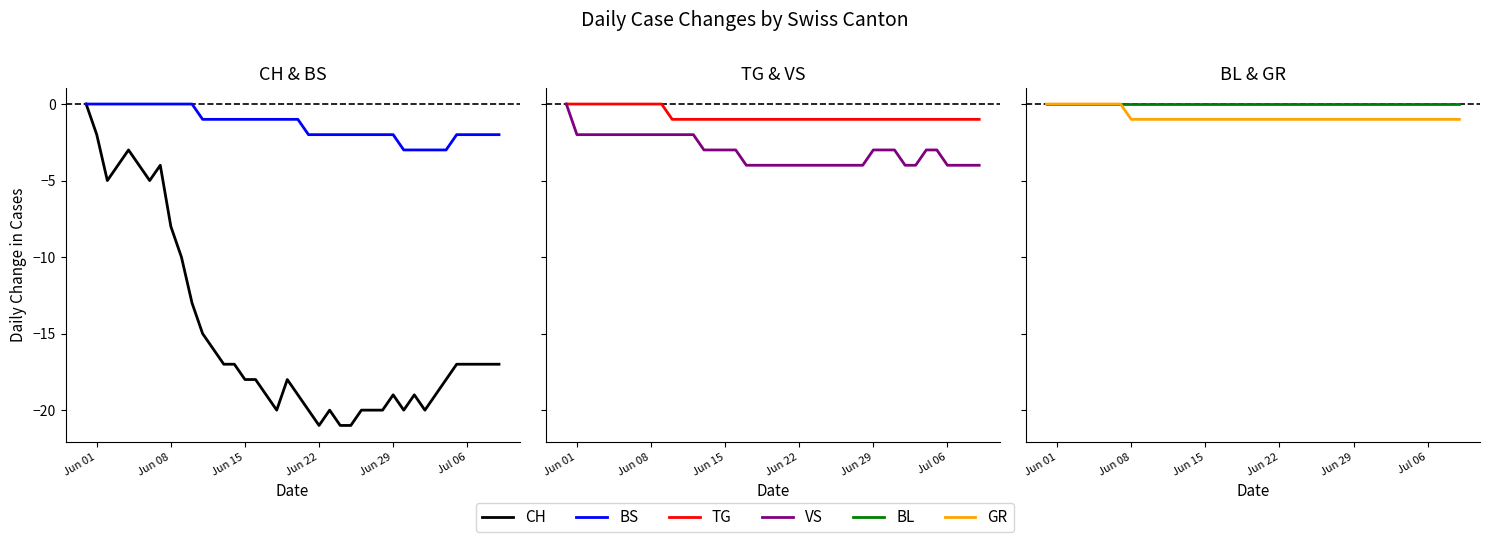

List the series in order of their peak value, highest first.

CH, BS, TG, VS, BL, GR